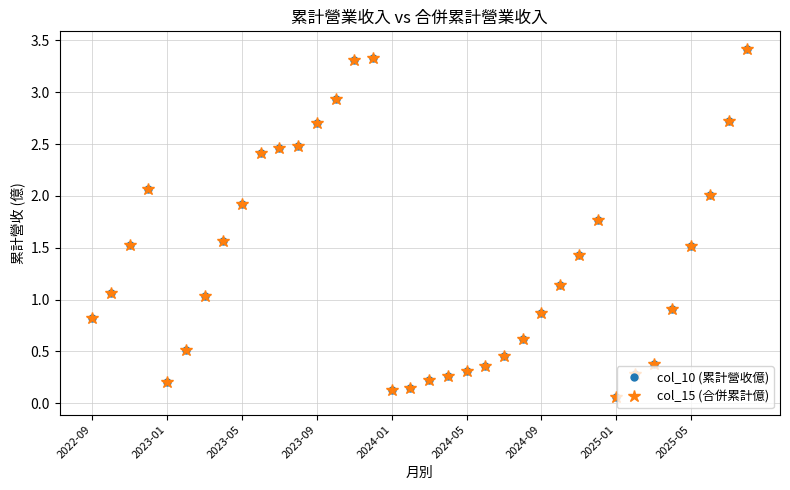

Is this an area chart (filled region under the line)?

No